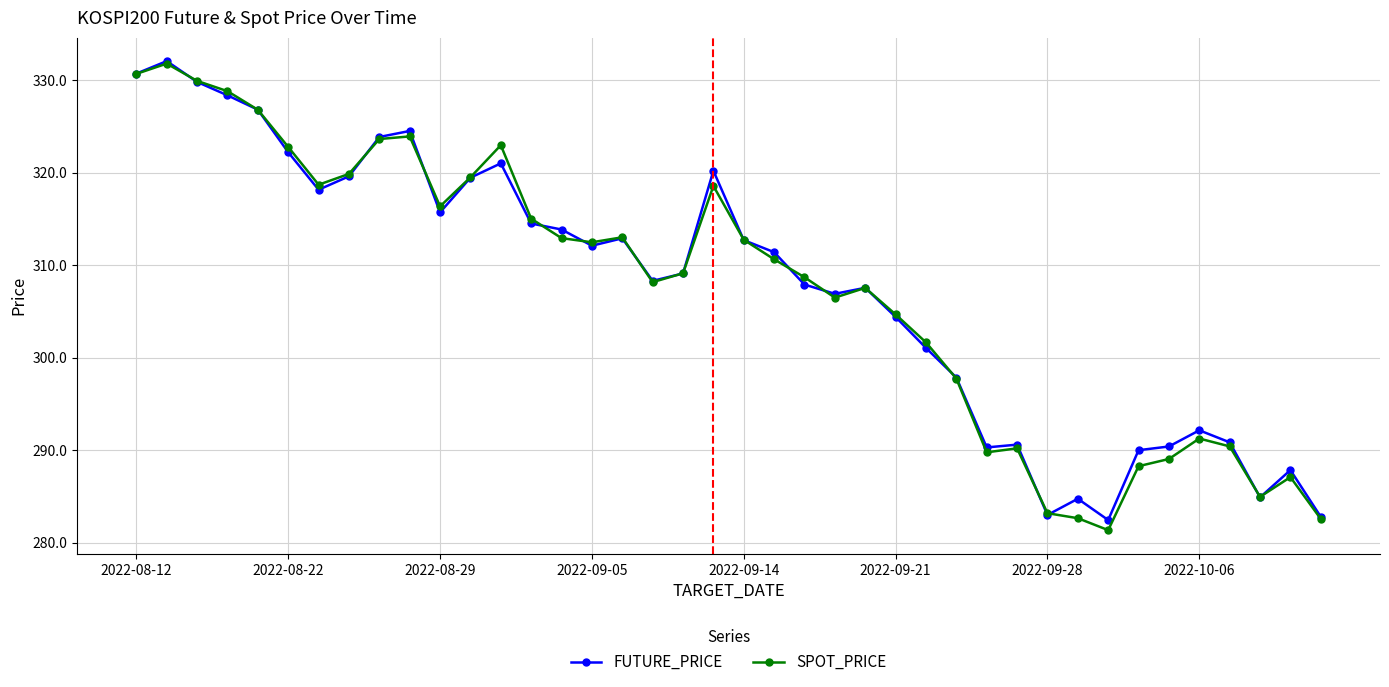

What is the maximum value shown in the chart?

332.1